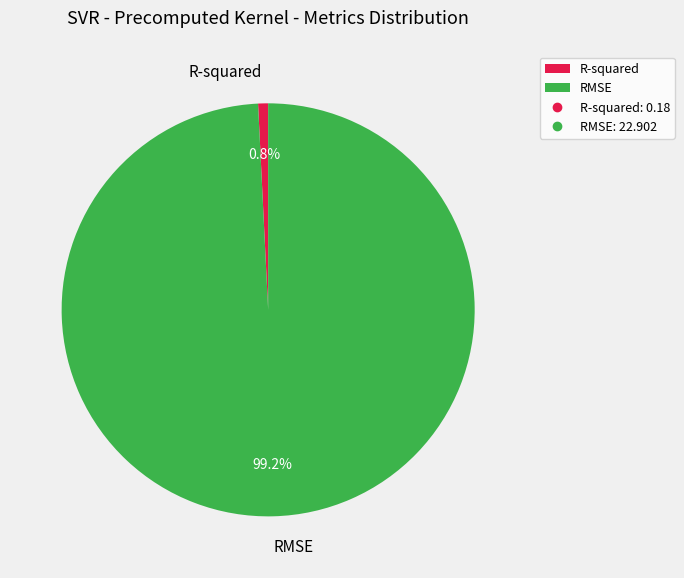

Rank the categories by value from lowest to highest.

R-squared, RMSE